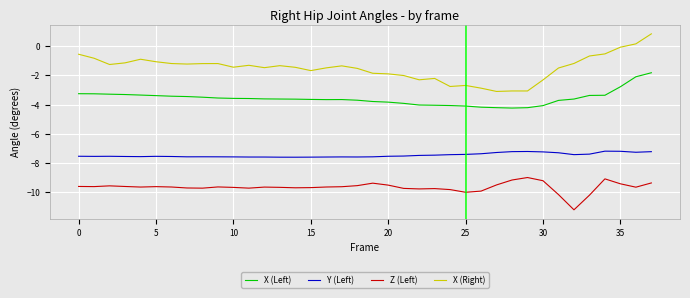

Which series has the largest total across all categories?

X (Right)